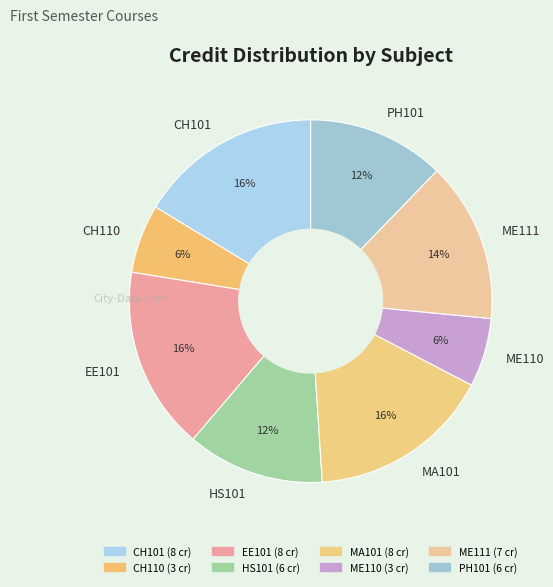

How many slices are in this pie chart?

8